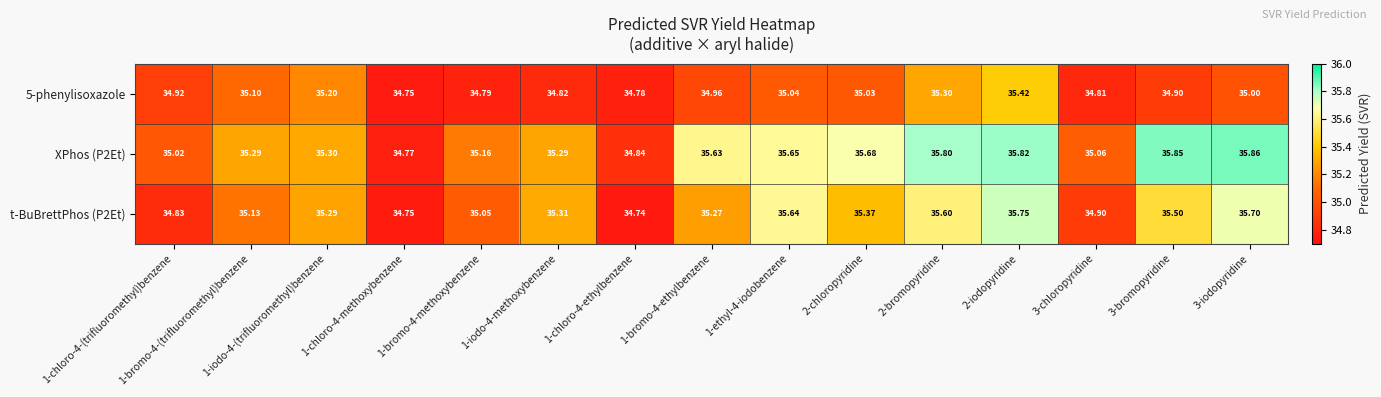

Is the value of 5-phenylisoxazole at 1-iodo-4-methoxybenzene greater than the value of XPhos (P2Et) at 2-bromopyridine?

No